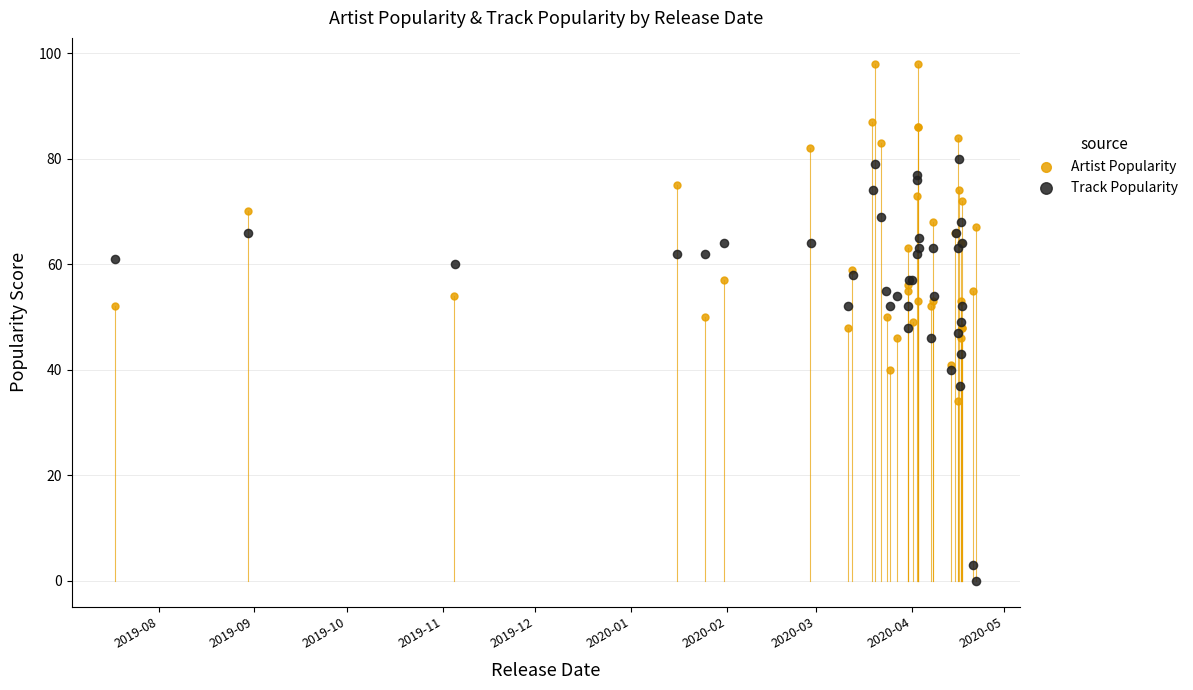

Which series reaches the minimum Y coordinate?

Track Popularity